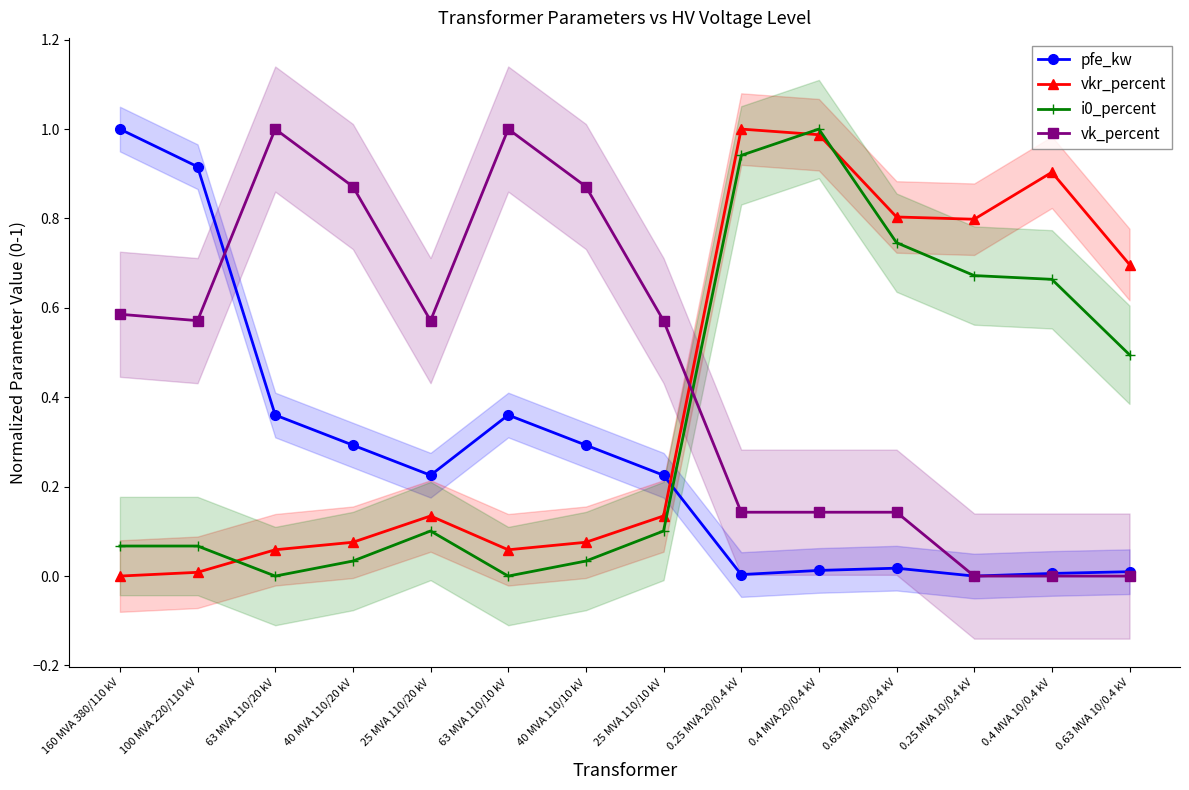

Which series ends up on top after the final intersection of pfe_kw and vkr_percent?

vkr_percent